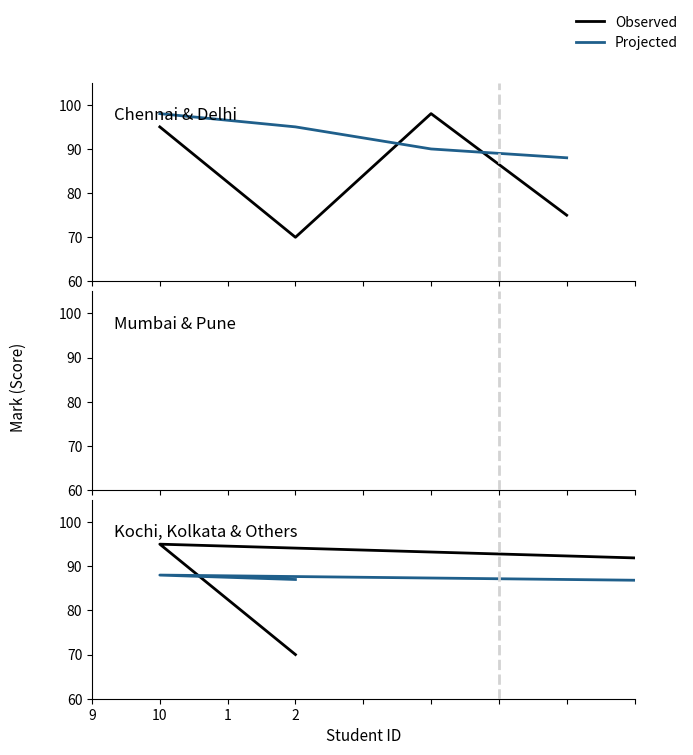

Which series has the largest total across all categories?

Projected